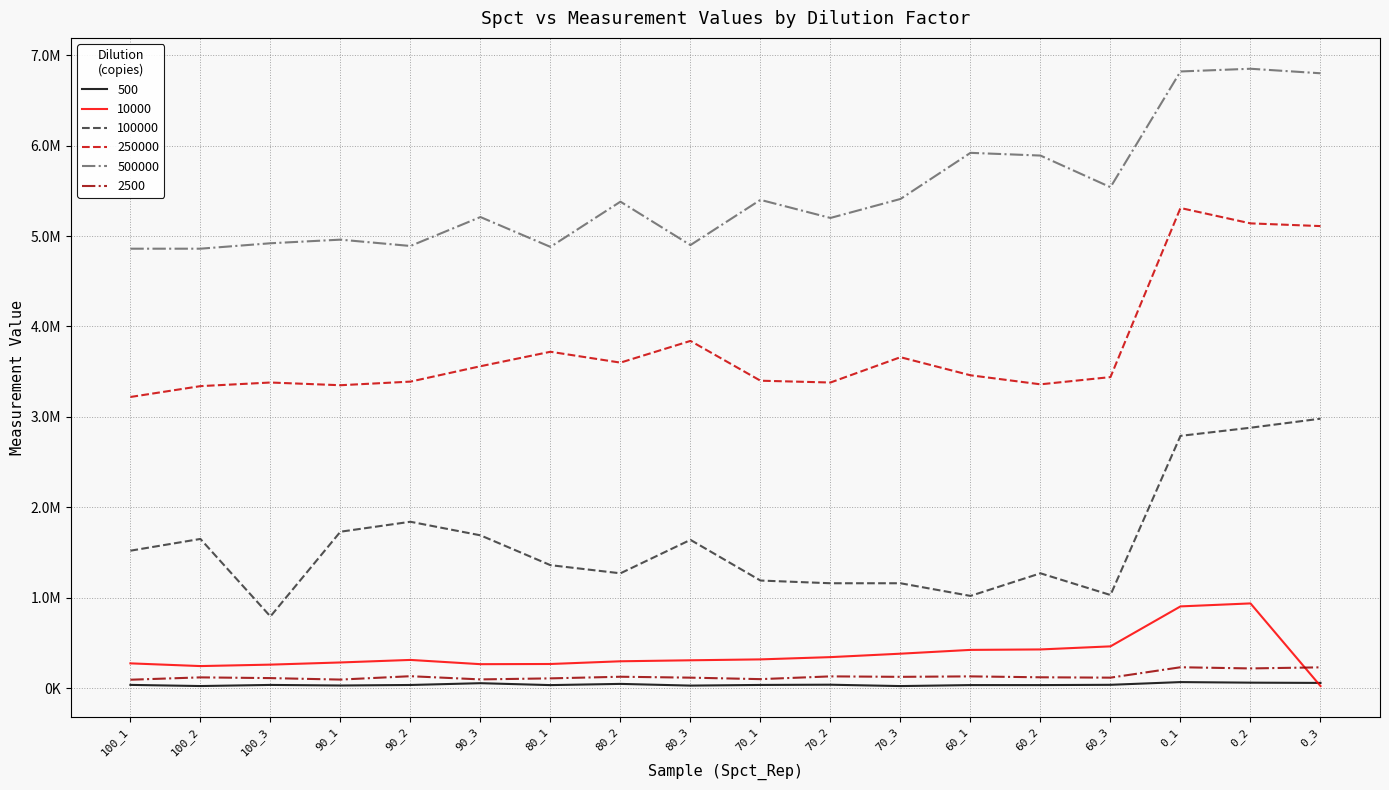

Does the chart have visible grid lines?

Yes